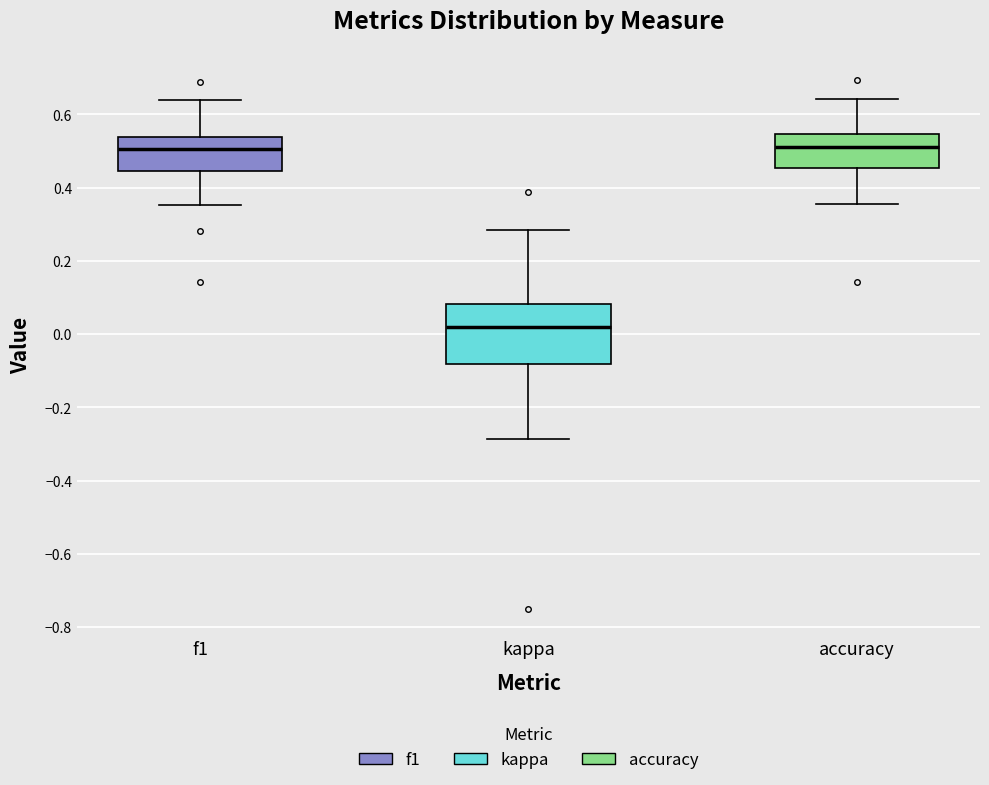

Which box is the tallest, from its lower edge to its upper edge?

kappa